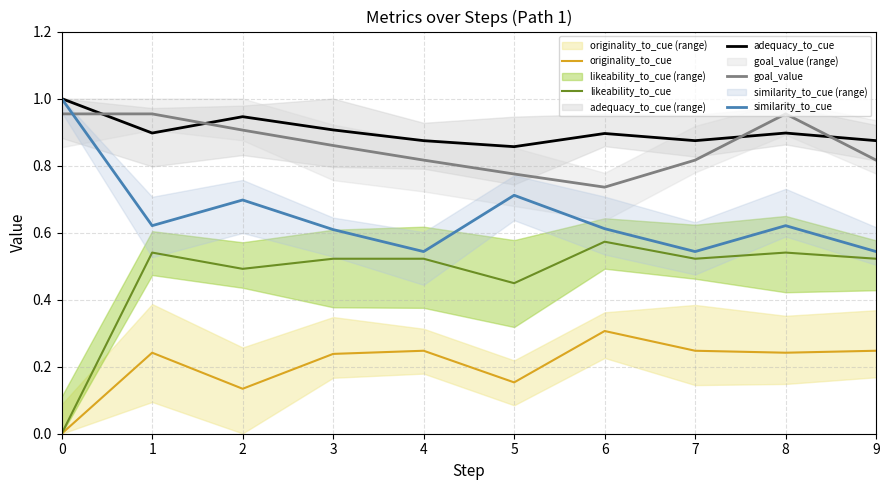

True or false: likeability_to_cue and similarity_to_cue cross at least once.

False